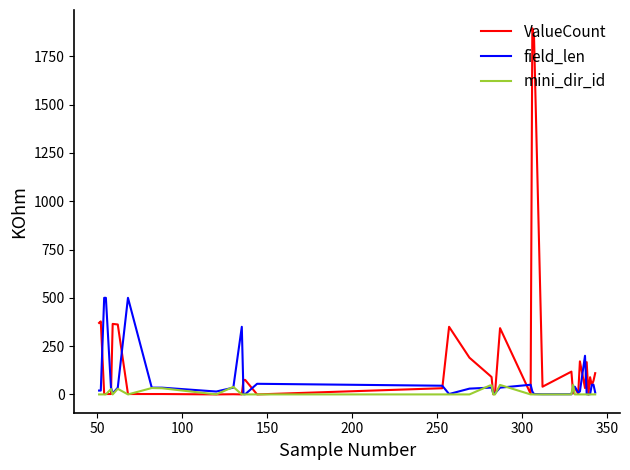

What is the maximum value shown in the chart?

1895